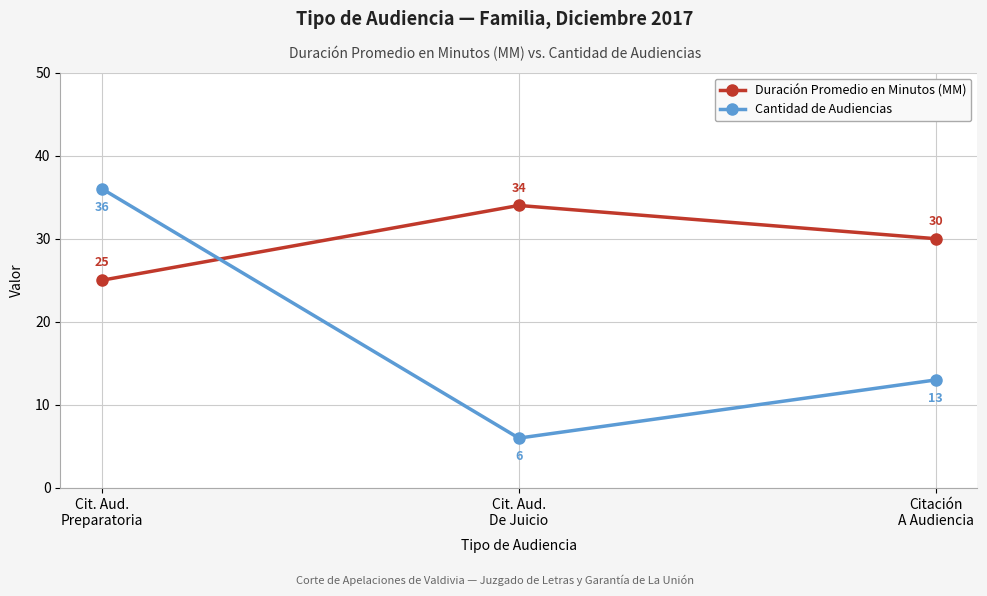

Is it true that Duración Promedio en Minutos (MM) equals 16 at Citación
A Audiencia?

False